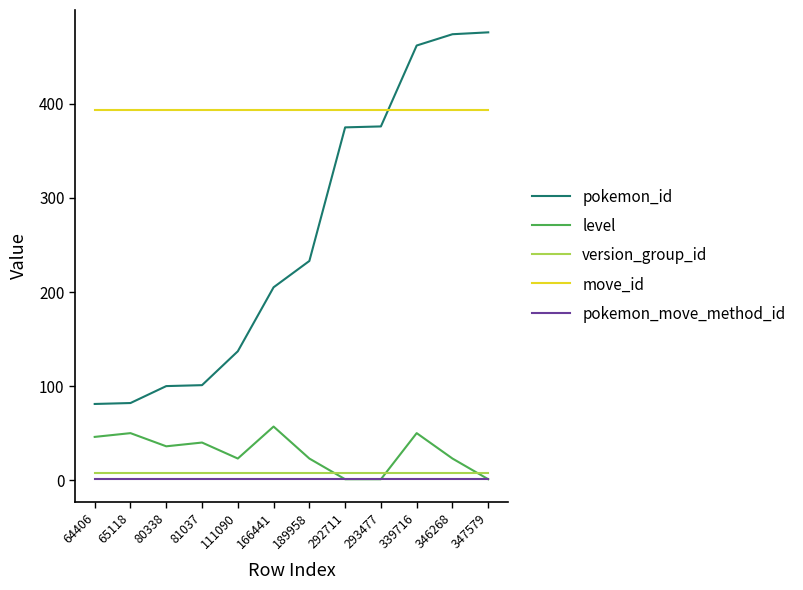

What is the highest value of the move_id series?

393